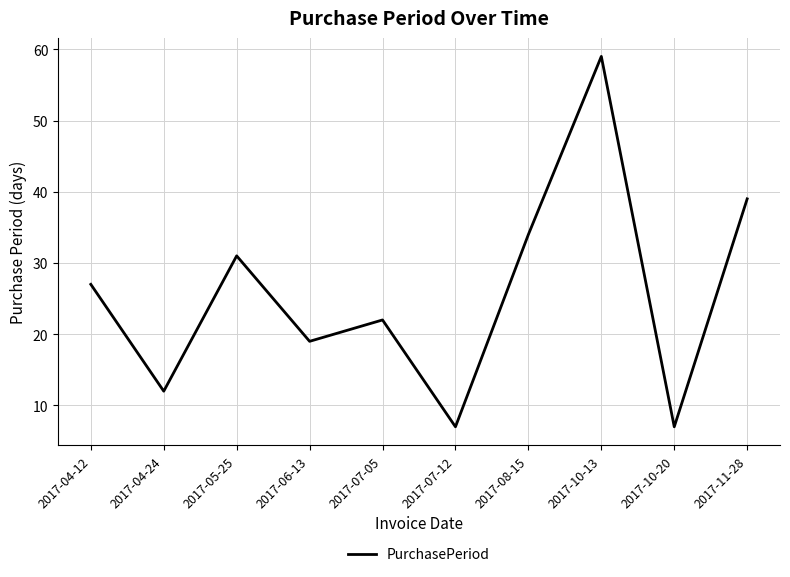

What is the greatest value displayed?

59